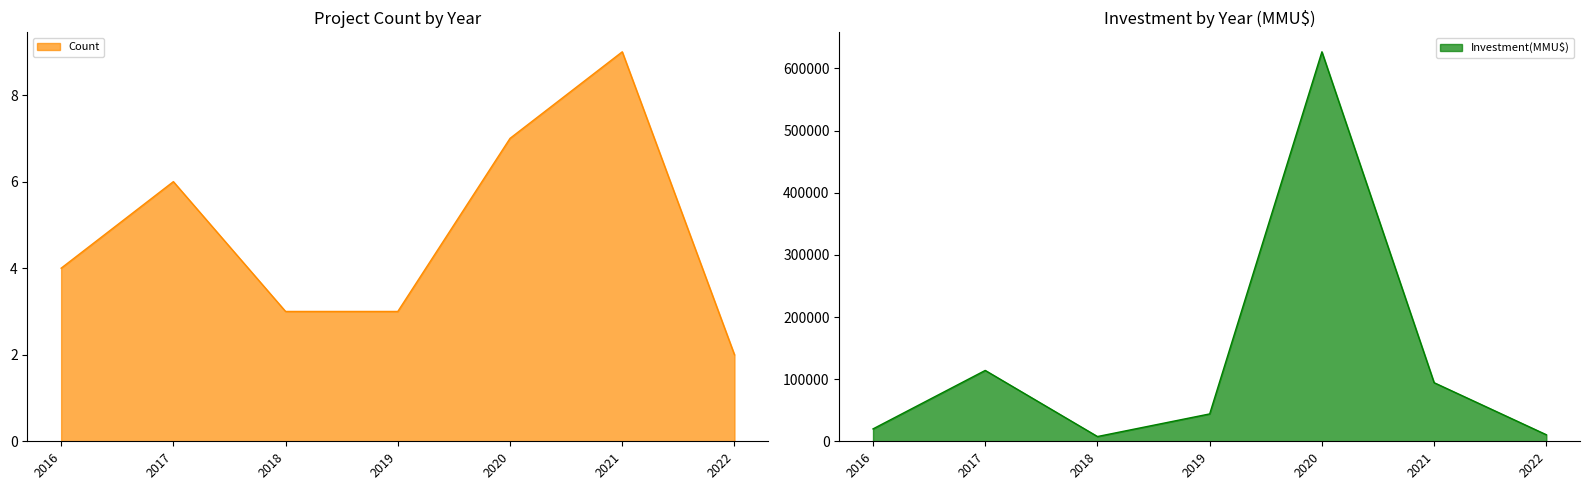

True or false: Investment(MMU$) and Count intersect in this chart.

False